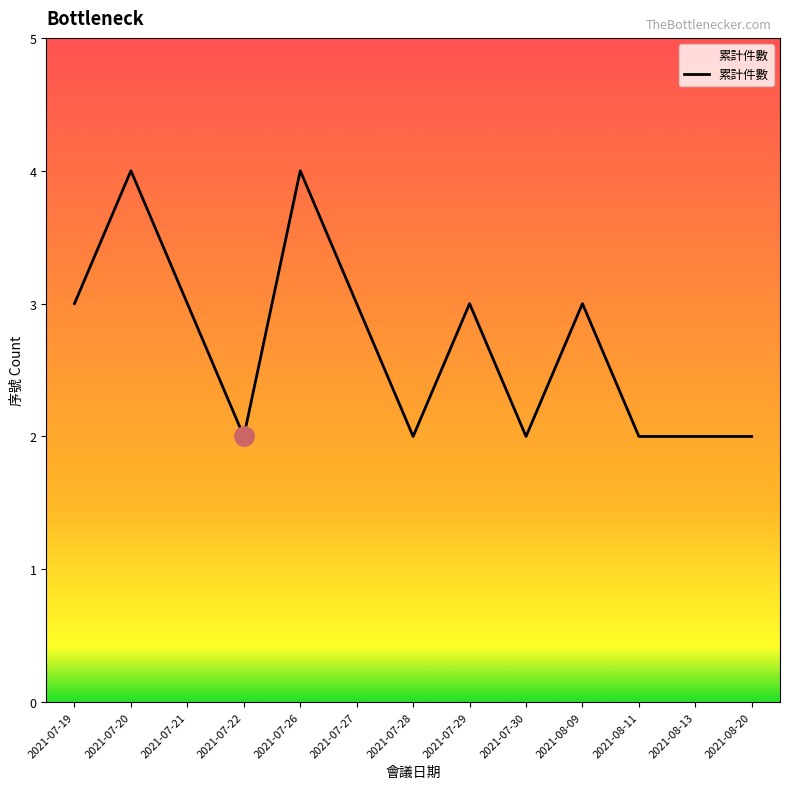

What is the maximum value shown in the chart?

4